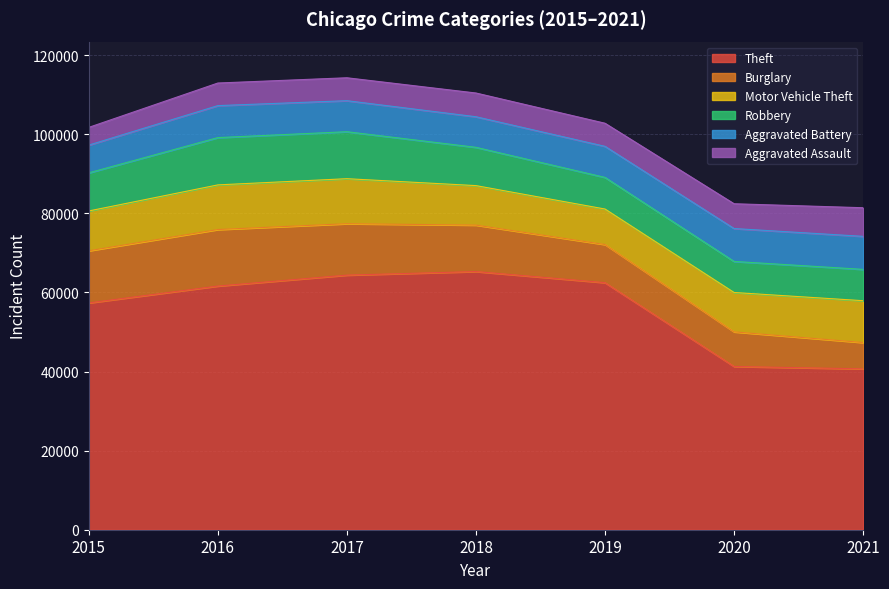

What is the sum of the Aggravated Battery values at 2018 and 2016?

15820